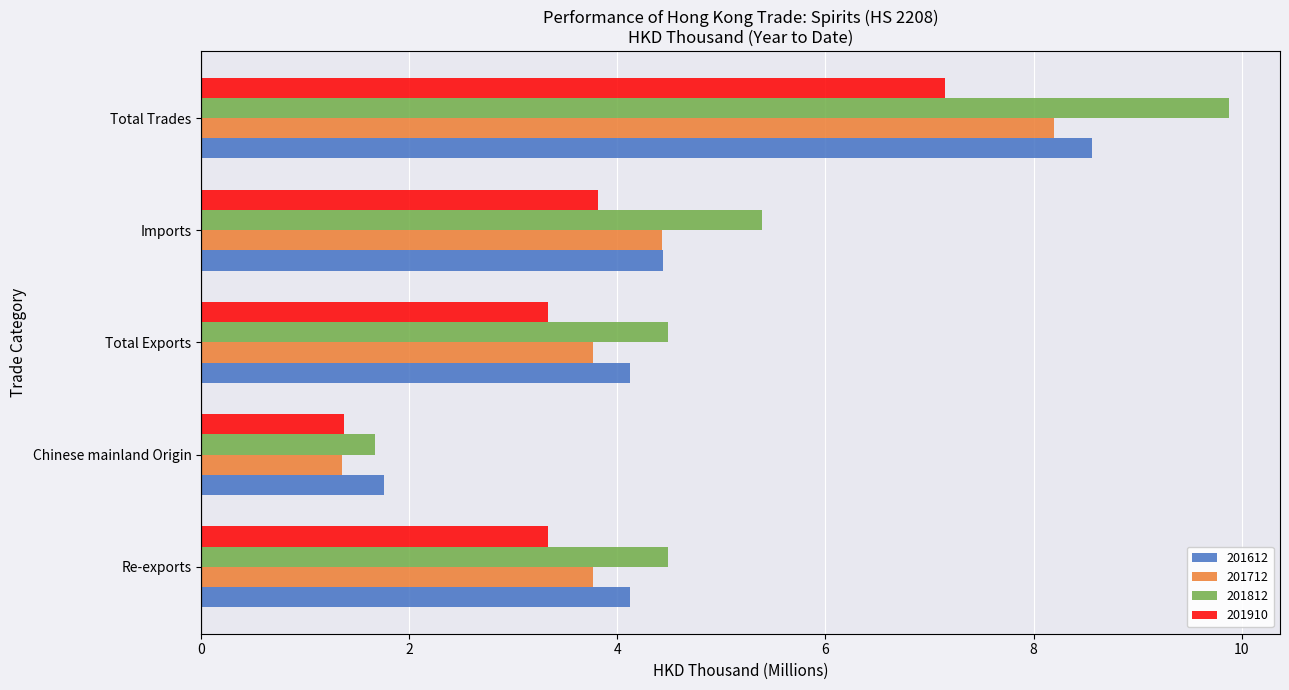

At which label does 201612 reach its minimum?

Chinese mainland Origin